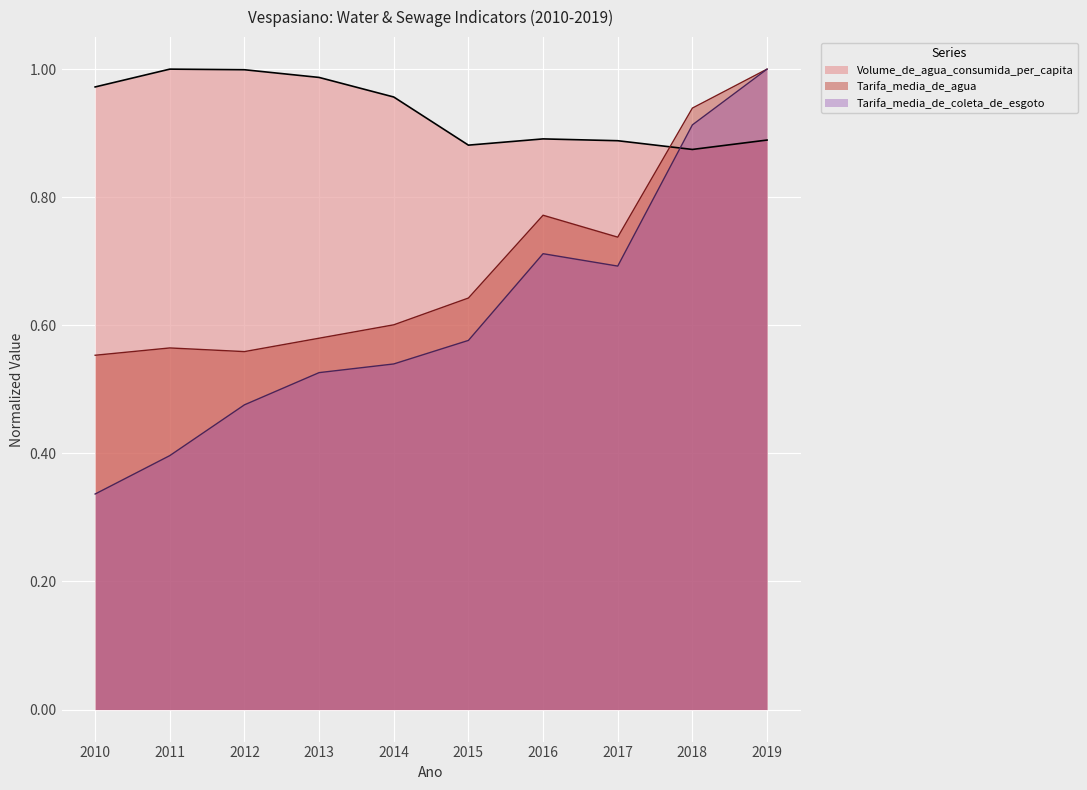

Is it true that Volume_de_agua_consumida_per_capita equals 1.5 at 2019?

False